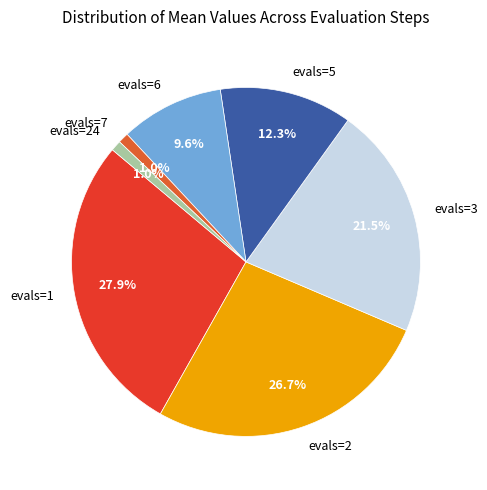

Which slice is the largest?

evals=1